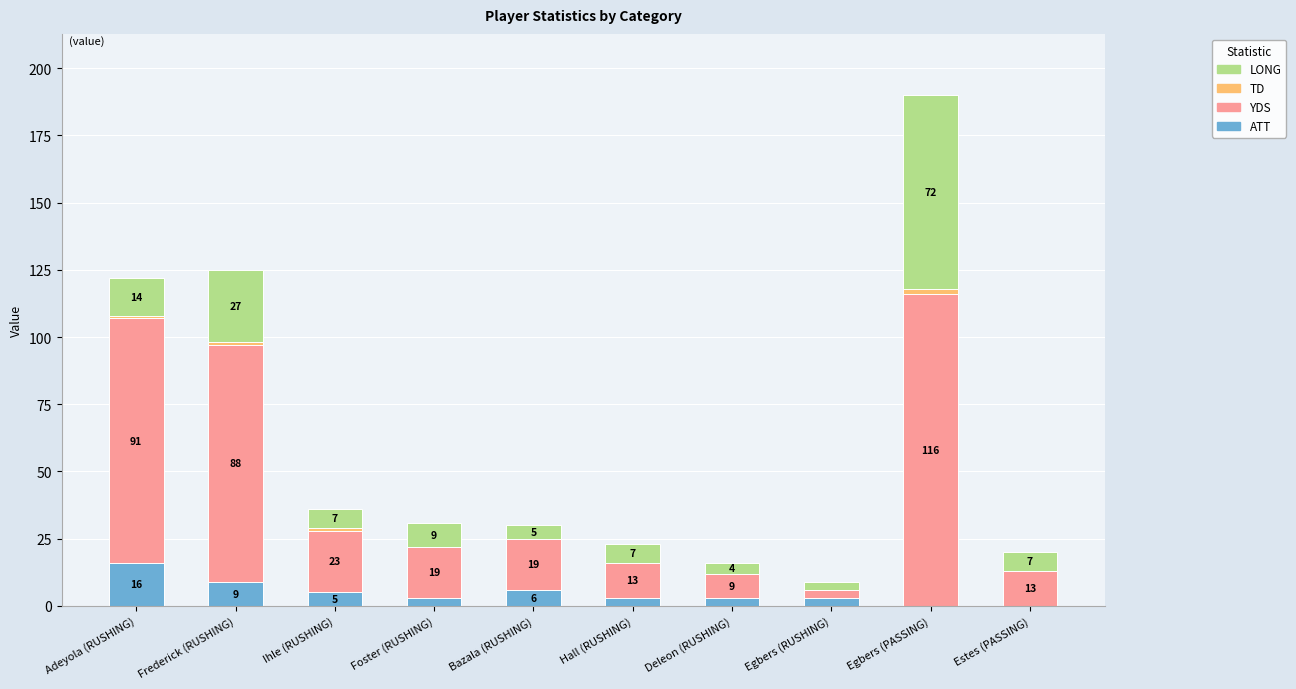

At which label does ATT reach its peak?

Adeyola (RUSHING)